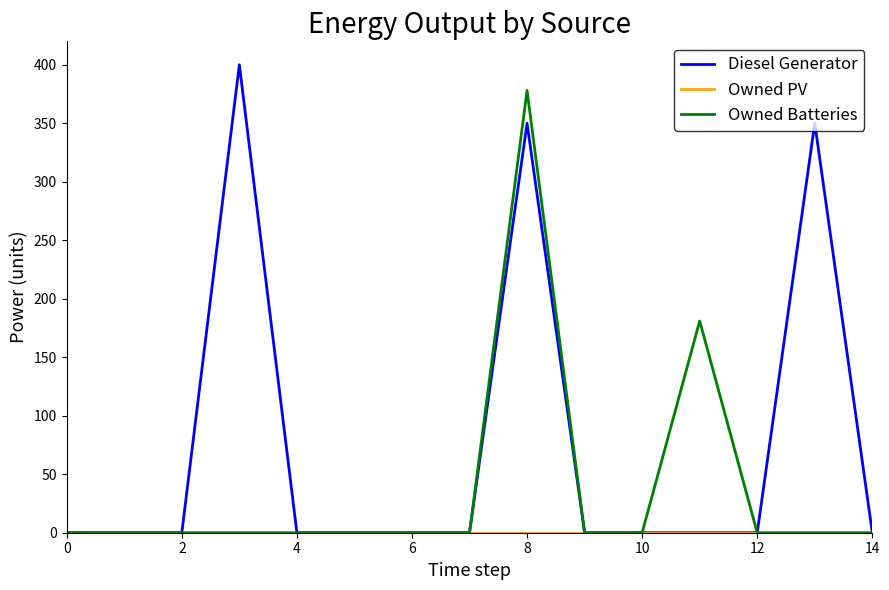

Which series has the largest range (max minus min)?

Diesel Generator